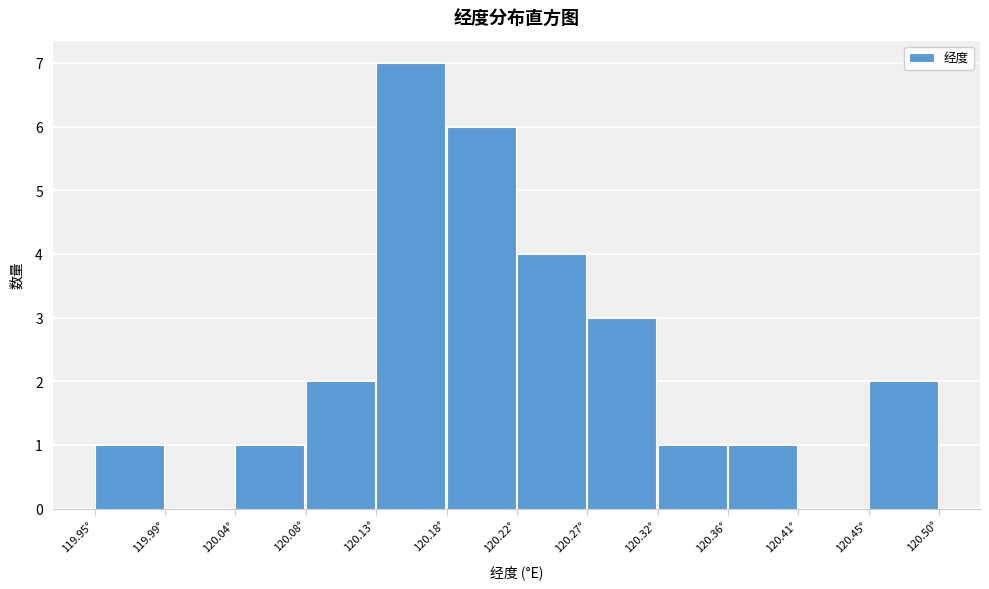

Reading left to right, transcribe this chart: for each bar, give the range it covers on the x-axis and its height. Neither the bar edges nor the heights are printed on the chart, so give them approximately, as read against the axes.

119.945 to 119.995: 1
119.995 to 120.040: 0
120.040 to 120.085: 1
120.085 to 120.130: 2
120.130 to 120.175: 7
120.175 to 120.225: 6
120.225 to 120.270: 4
120.270 to 120.315: 3
120.315 to 120.360: 1
120.360 to 120.405: 1
120.405 to 120.455: 0
120.455 to 120.500: 2